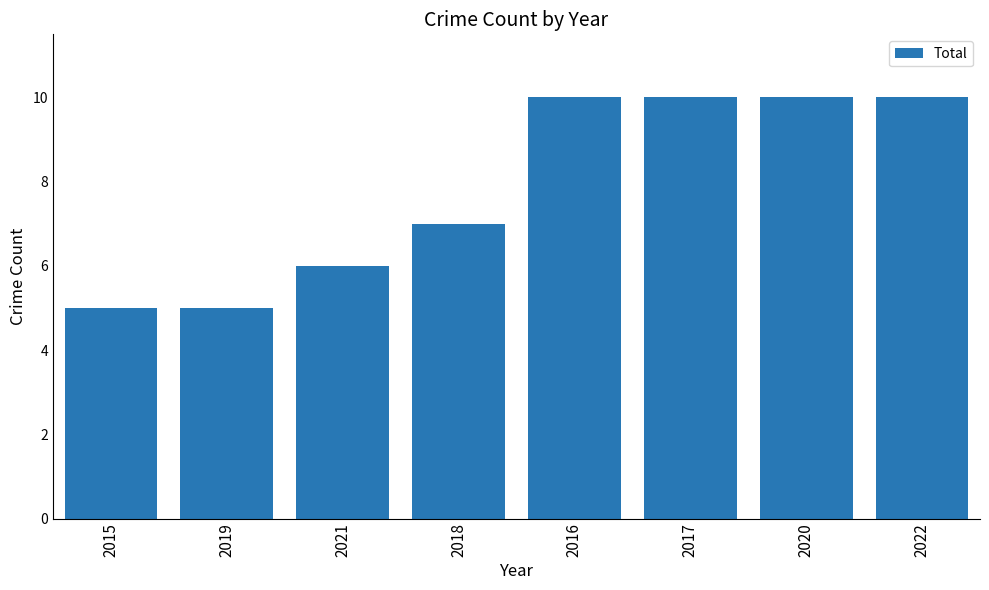

How many values are between 6 and 10?

6